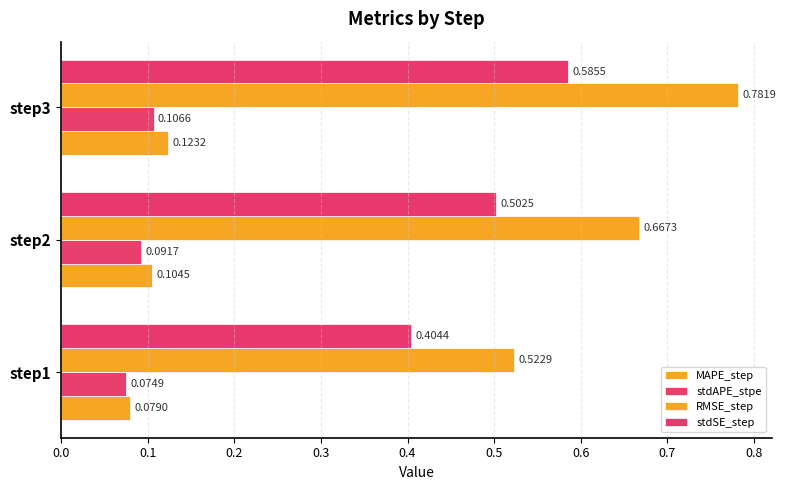

How many data points does each series have?

3